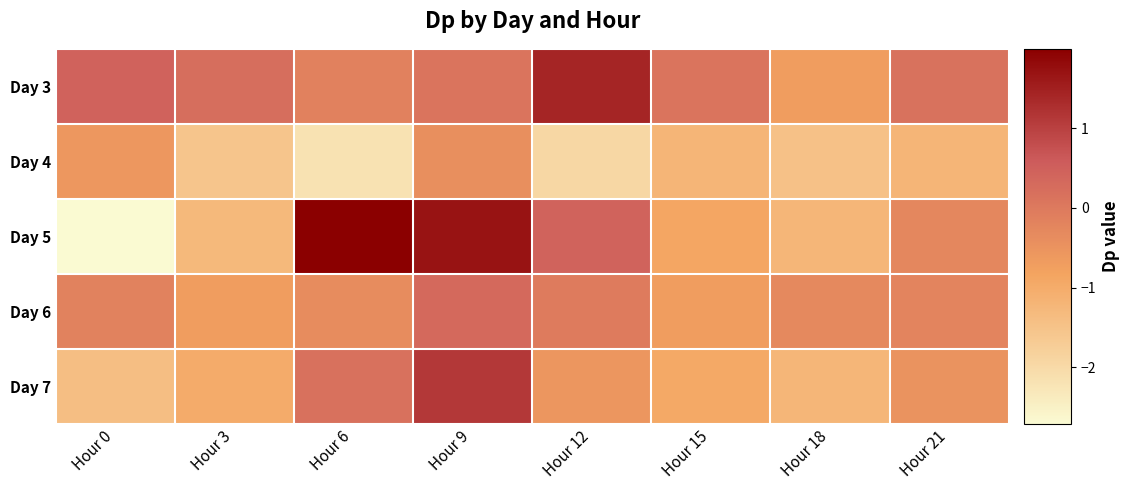

Which series has the largest range (max minus min)?

Day 5